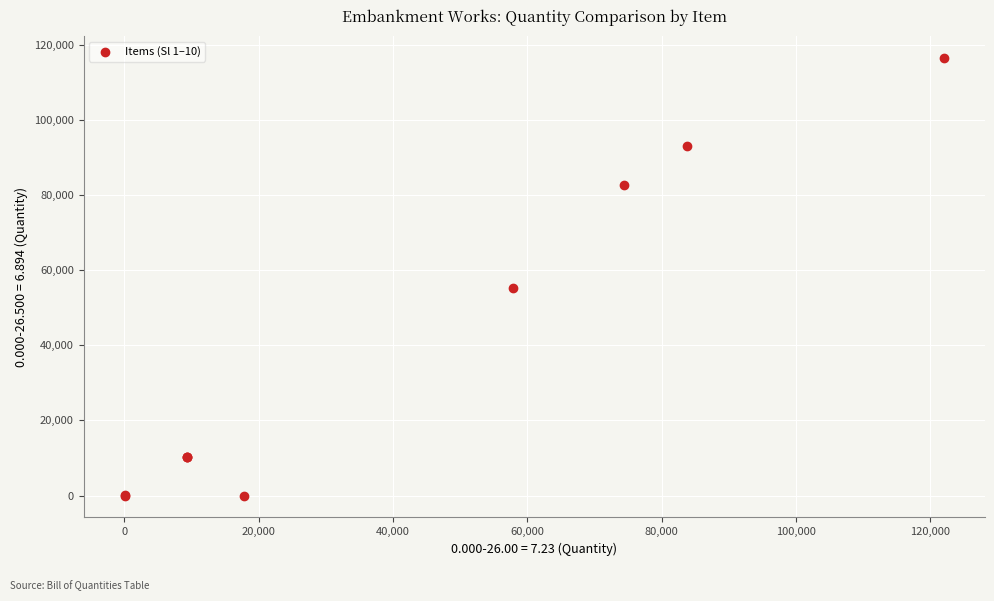

What Y value in the scatter plot is closest to 58185?

55152.0